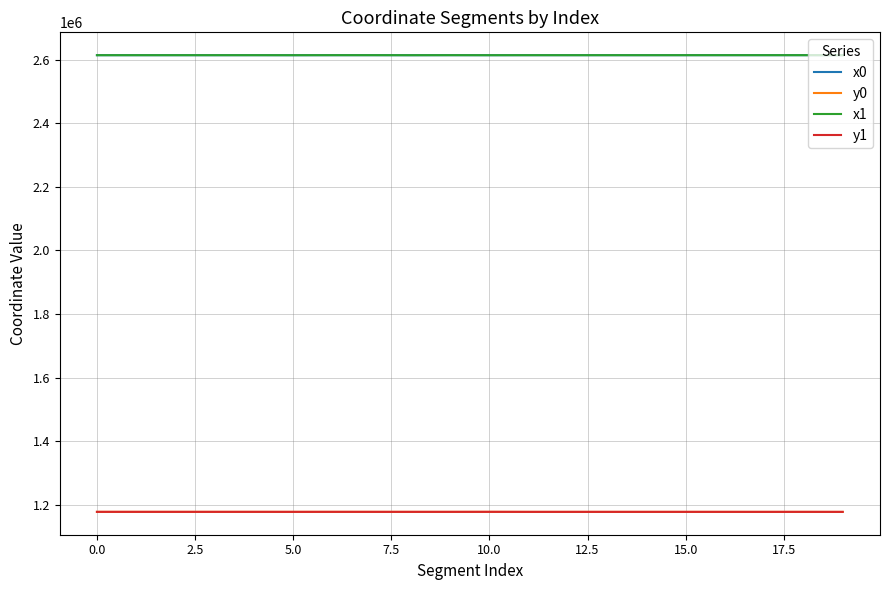

True or false: x1 and y1 intersect in this chart.

False